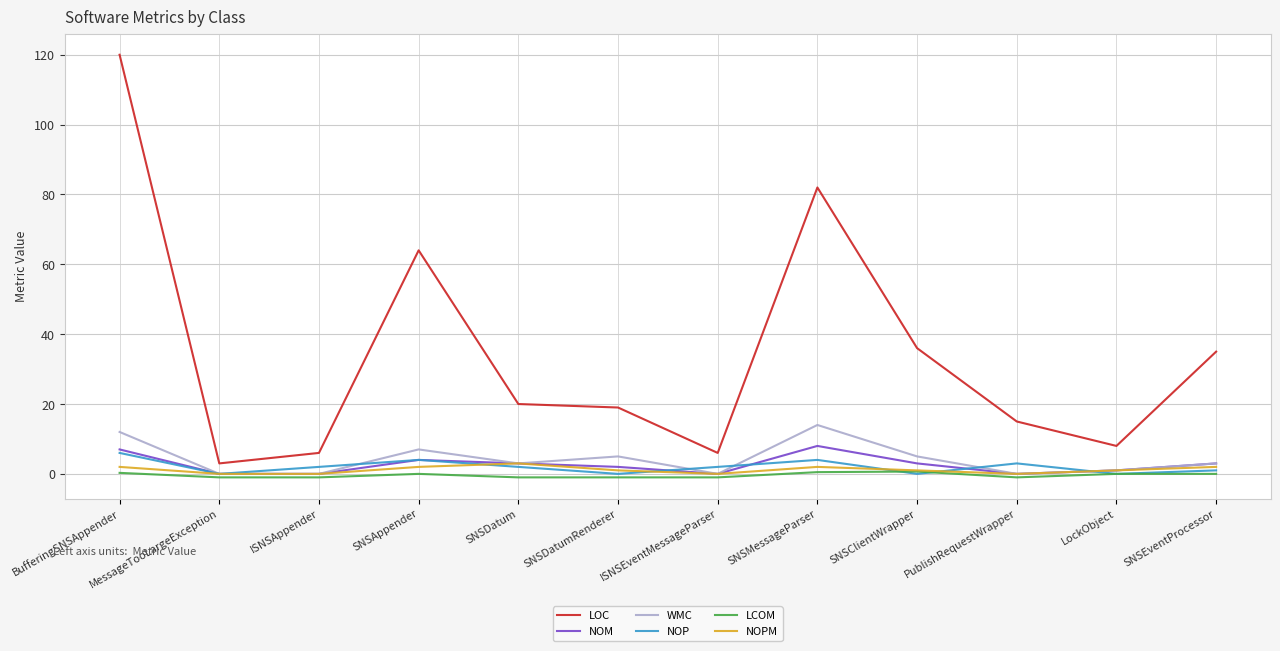

Which category has the highest value across all series?

BufferingSNSAppender